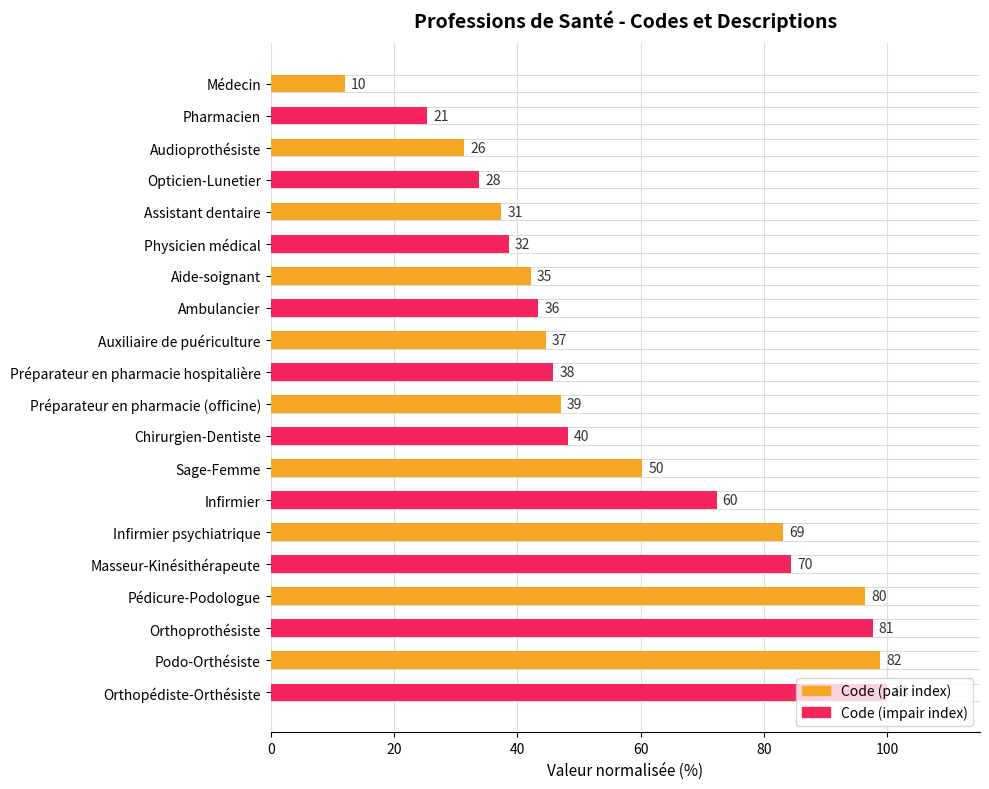

What is the smallest value displayed?

12.0